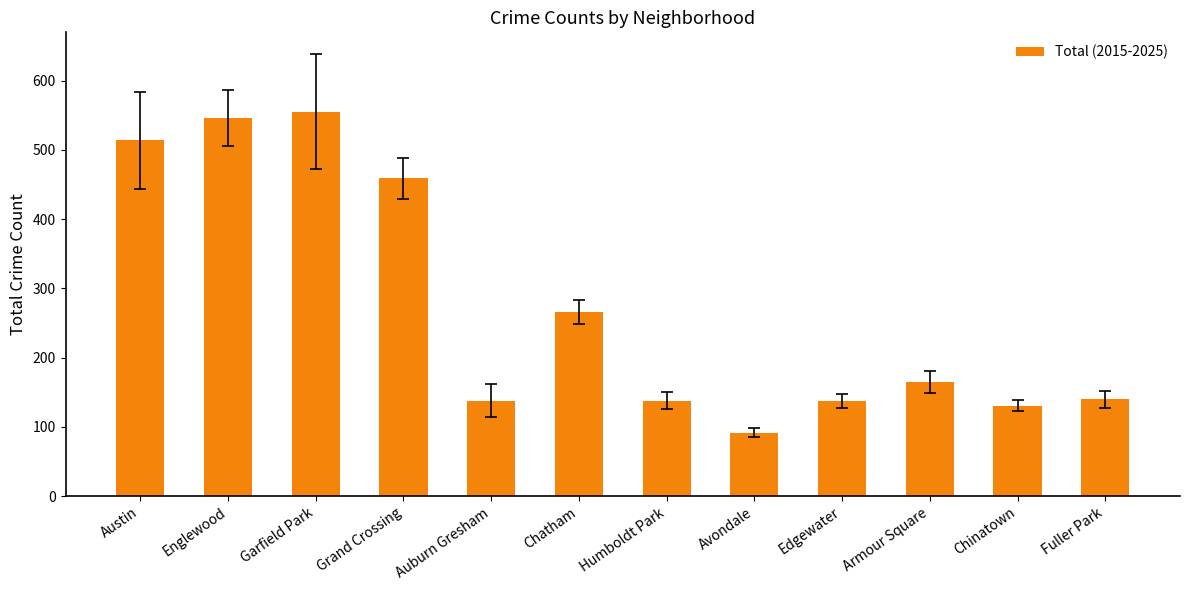

The value at Auburn Gresham is 138. True or false?

True